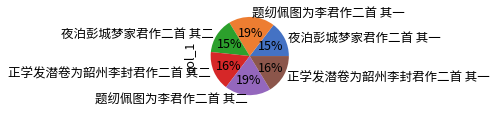

Is the sum of 题纫佩图为李君作二首 其一 and 夜泊彭城梦家君作二首 其一 greater than half?

No